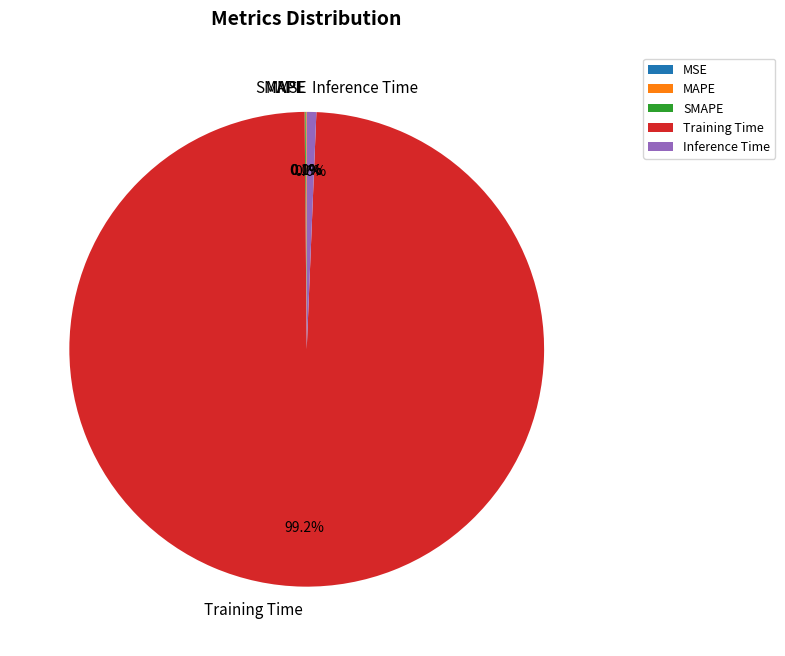

Is there a majority slice in this chart?

Yes